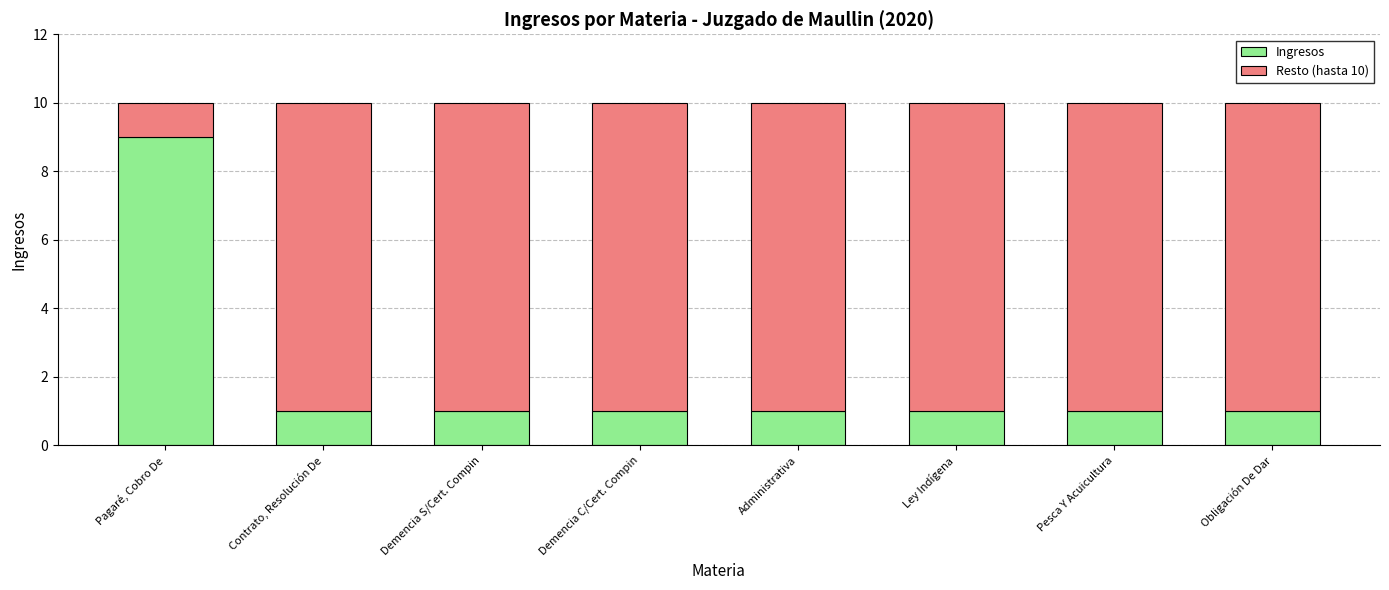

What is the difference between the maximum and minimum values in the Ingresos series?

8